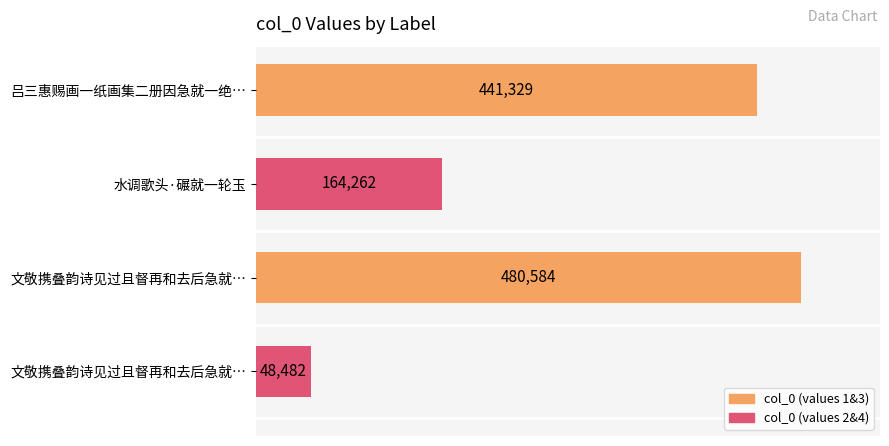

How many series are shown in this chart?

1